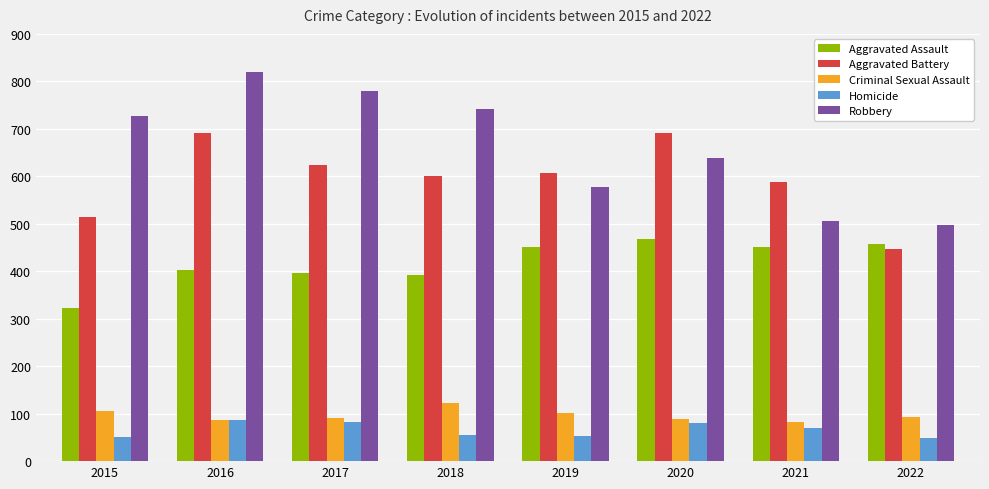

Which series has the largest total across all categories?

Robbery